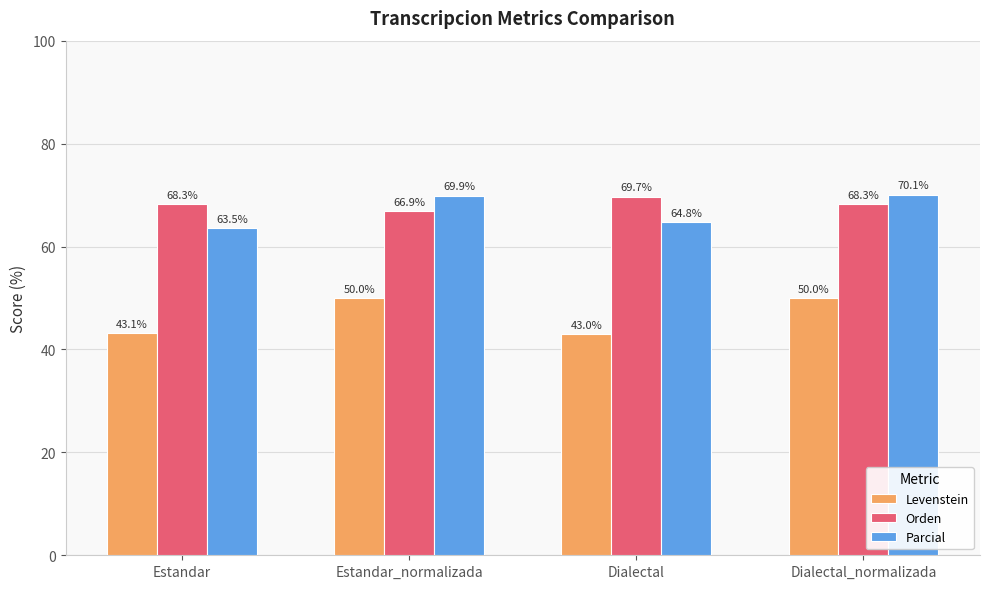

What are all the series names shown in the legend?

Levenstein, Orden, Parcial